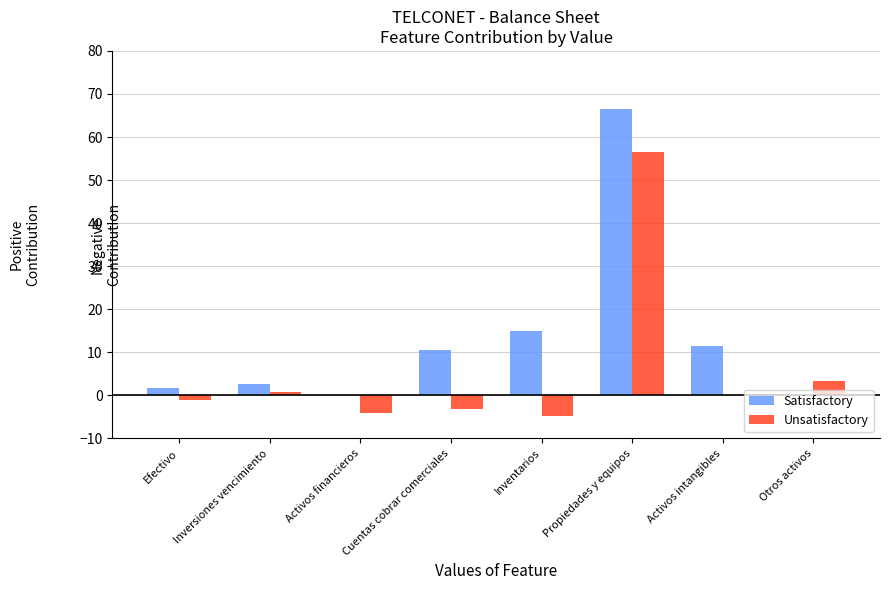

What is the label of the 2nd bar from the right?

Activos intangibles